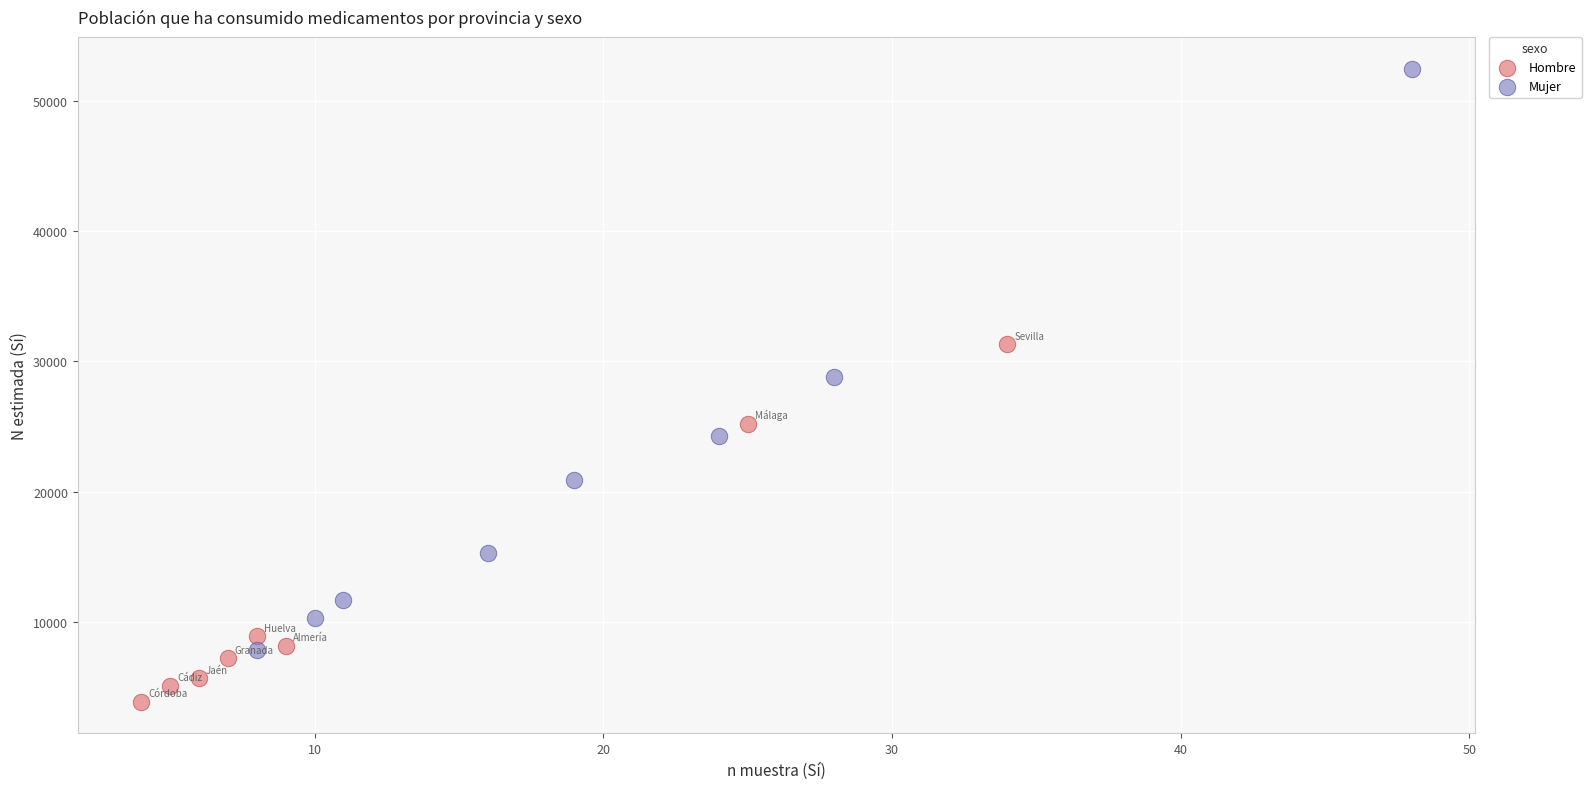

Which series contains the lowest Y value?

Hombre